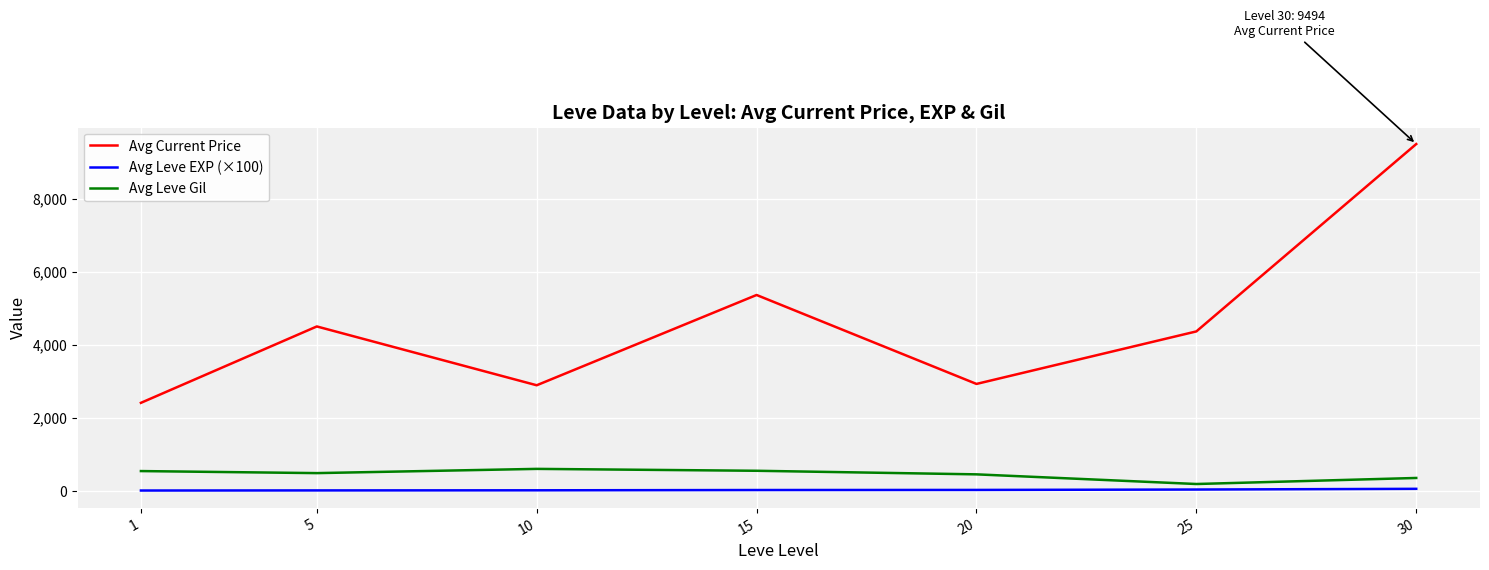

At how many categories does at least one series exceed 6087?

1